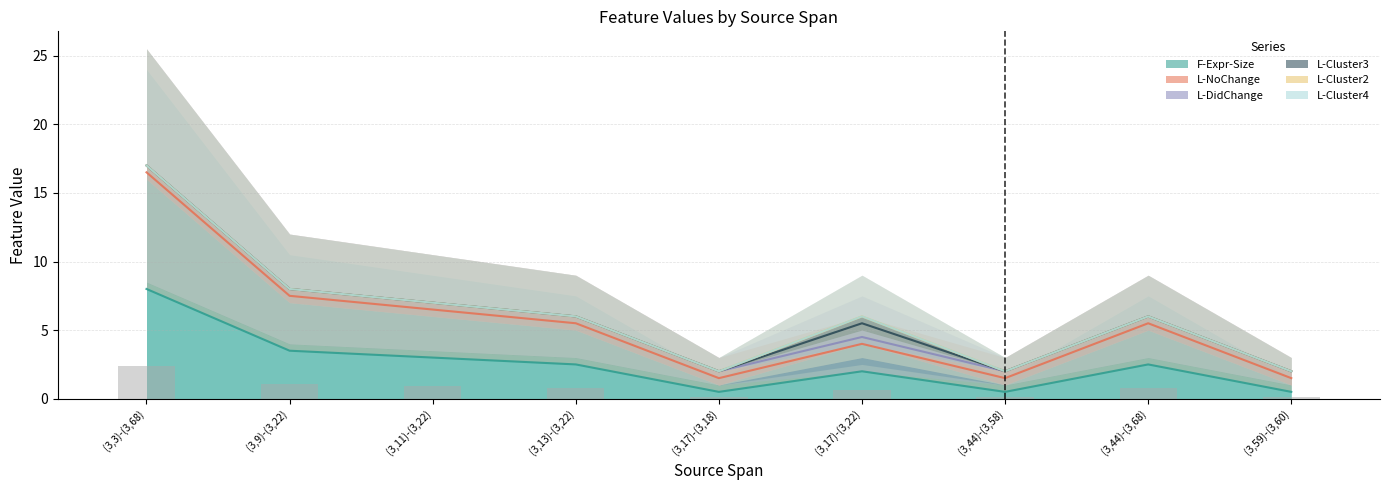

Count the L-Cluster3 values in the range 0 to 1.

9